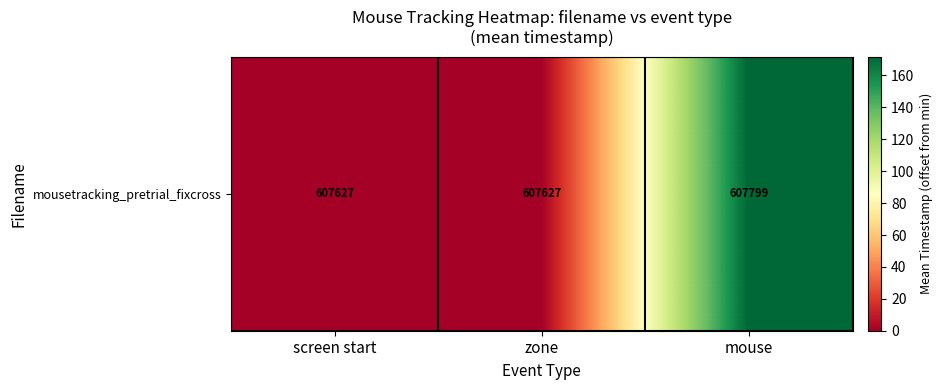

What is the sum of the values at screen start and mouse?

171.8